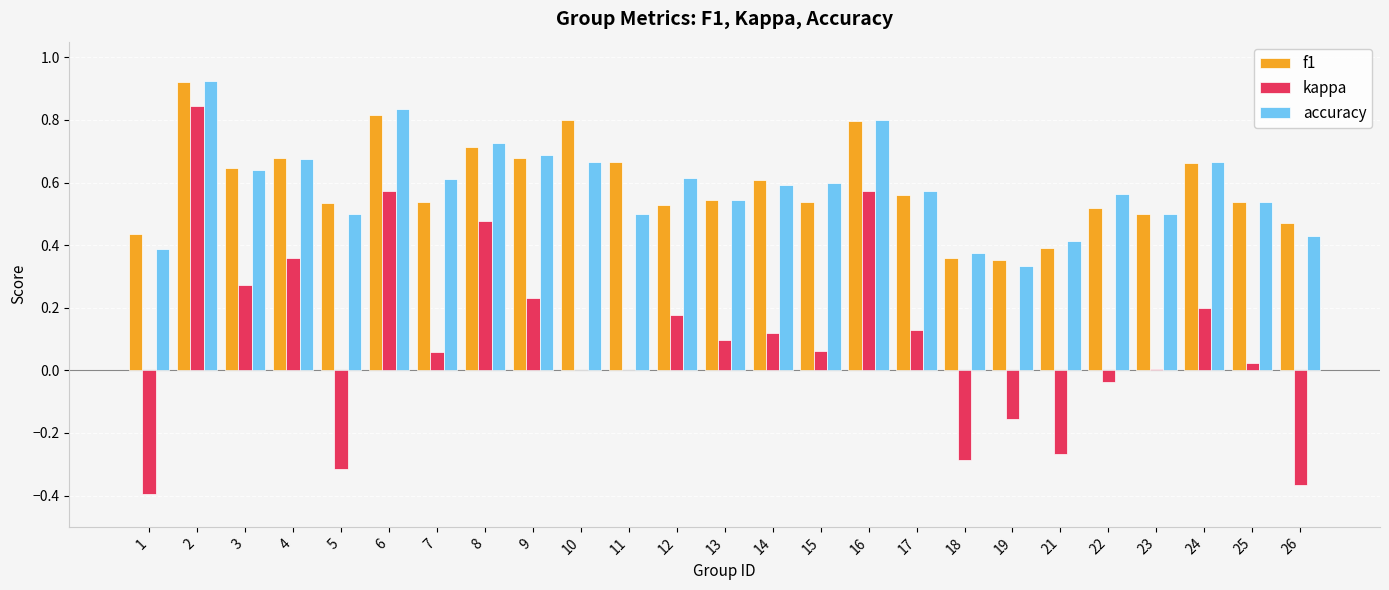

Which series has the widest spread of values?

kappa